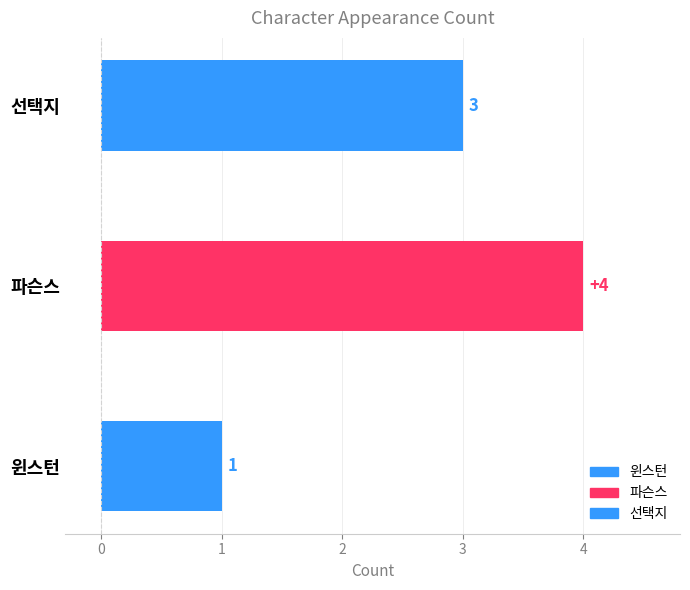

Reading top to bottom, transcribe all the data shown in this chart.

선택지=3	파슨스=4	윈스턴=1